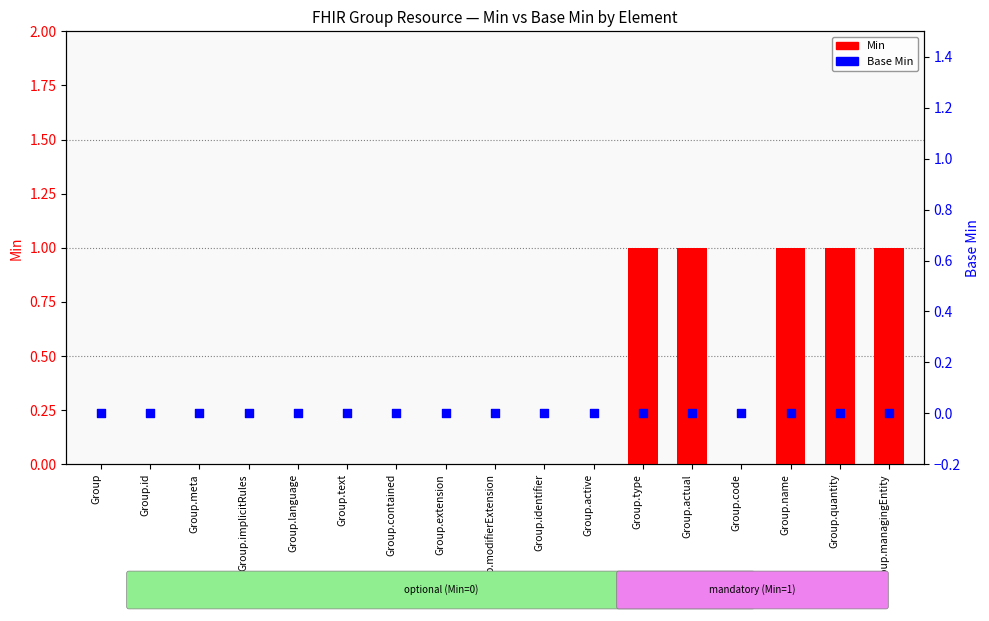

What is the total value across all series at Group.managingEntity?

1